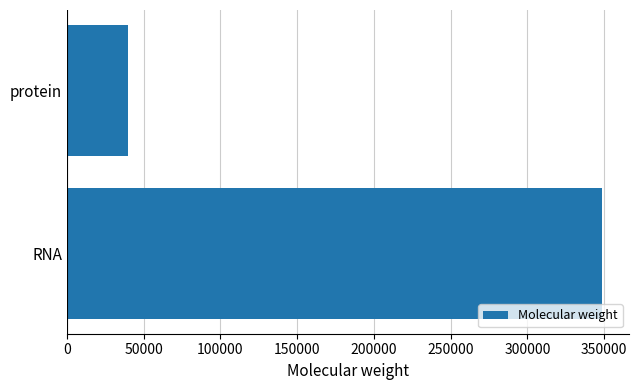

Rank the categories by value from highest to lowest.

RNA, protein